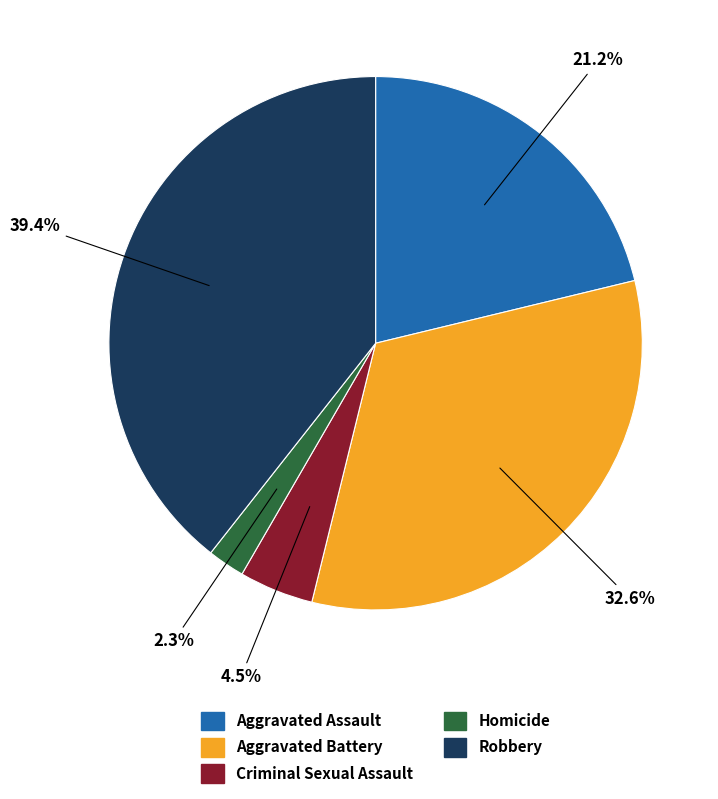

What is the largest slice in the pie chart?

Robbery